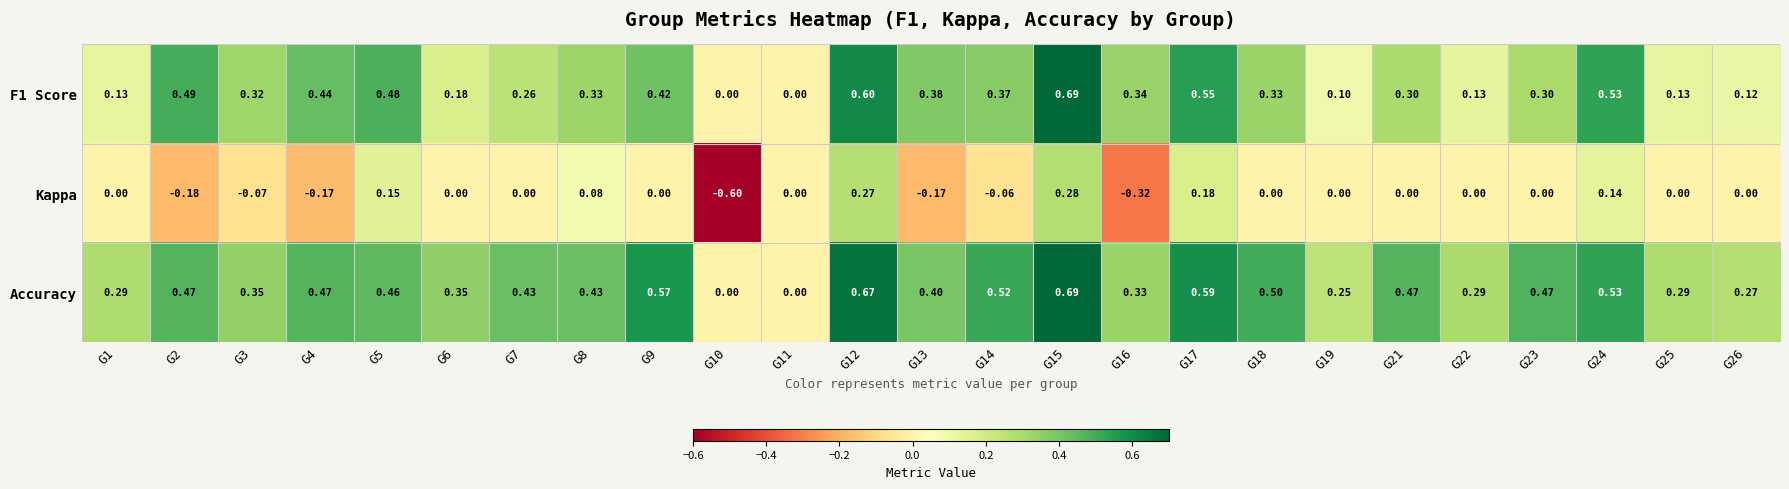

Which series has the largest range (max minus min)?

Kappa